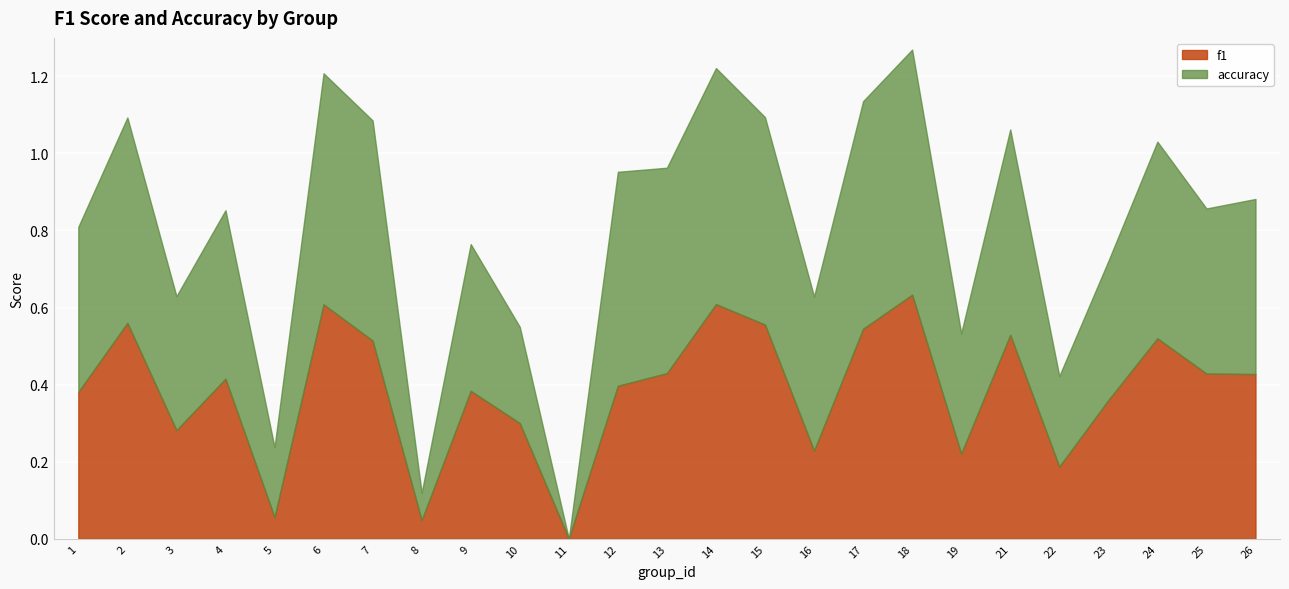

True or false: accuracy has a value of 0.4 at 25.

True